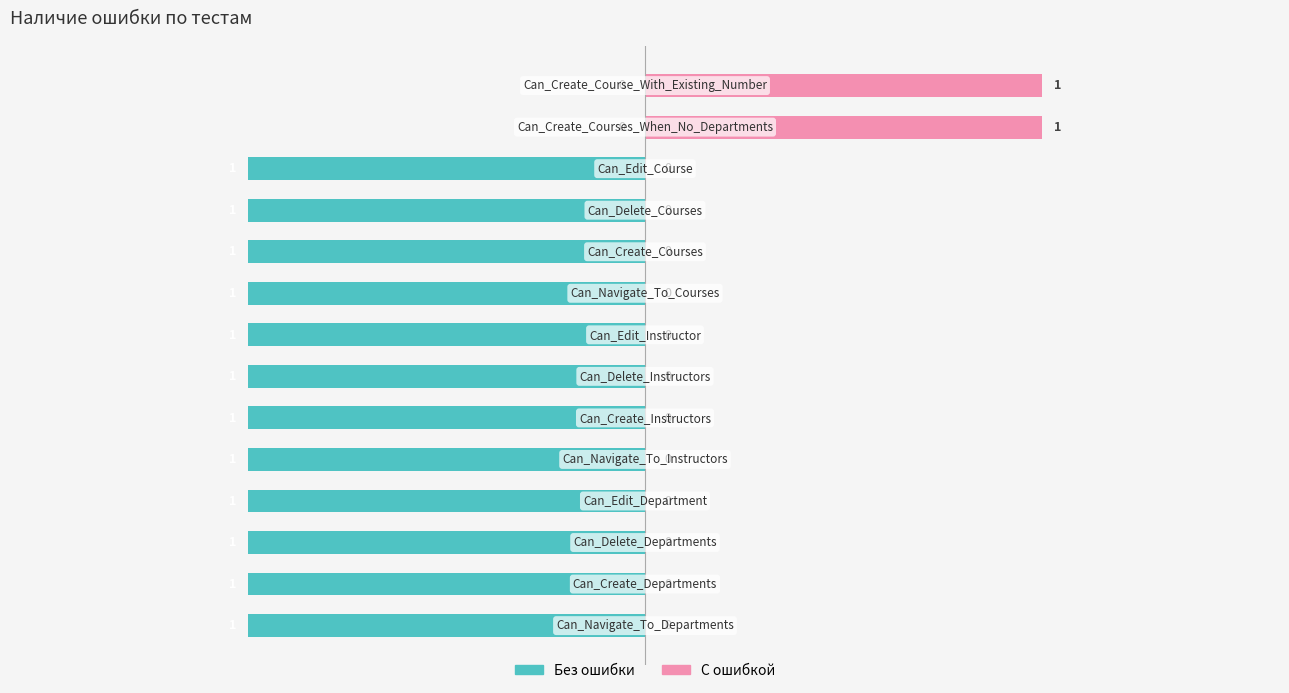

Rank the series by their average value, from highest to lowest.

С ошибкой, Без ошибки